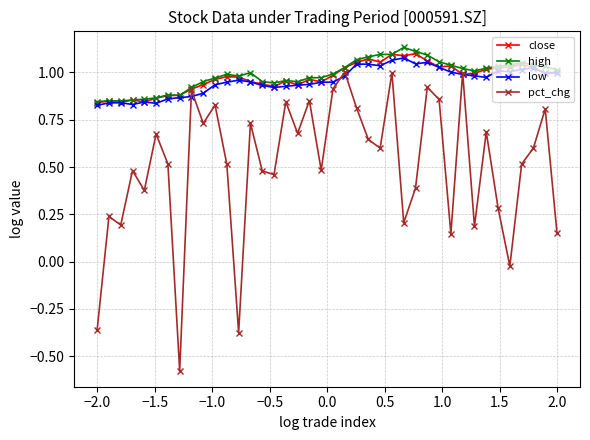

At how many categories does at least one series exceed 0?

40